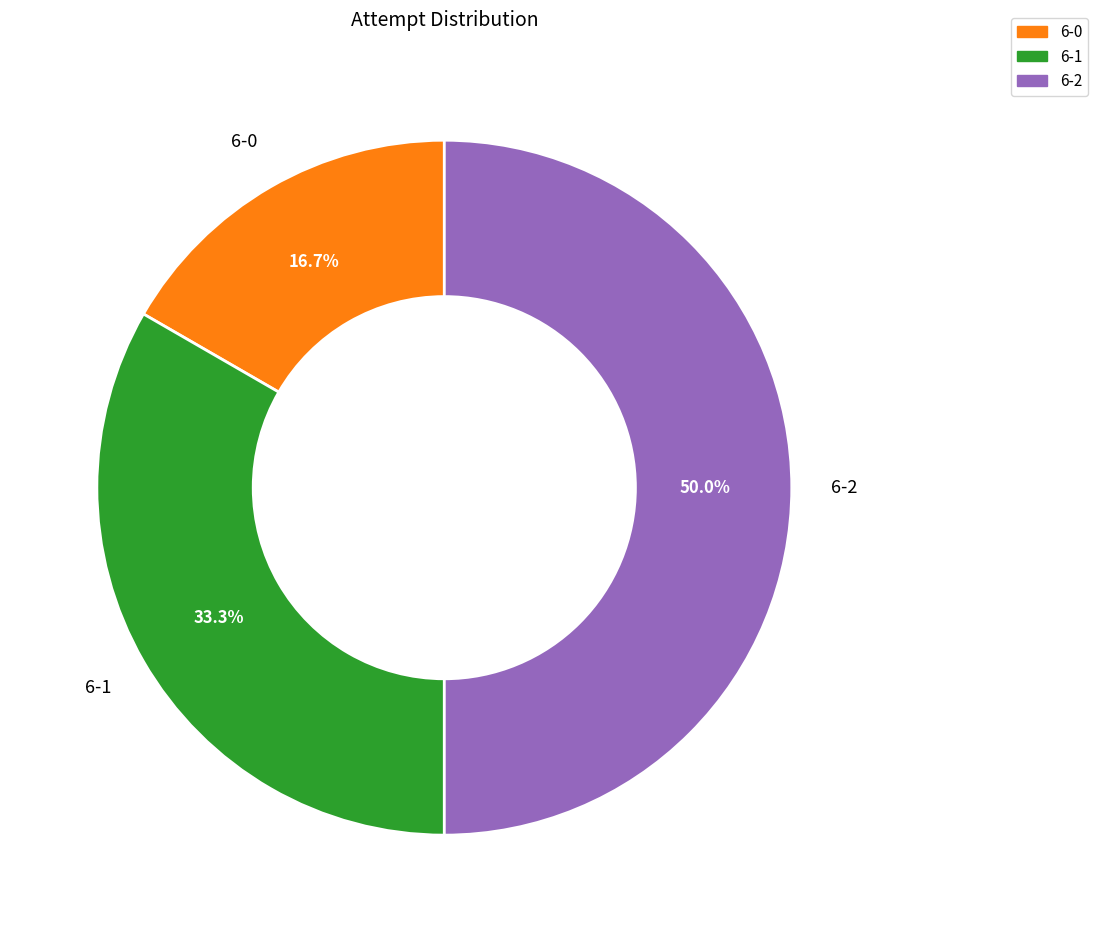

Rank the categories by value from highest to lowest.

6-2, 6-1, 6-0